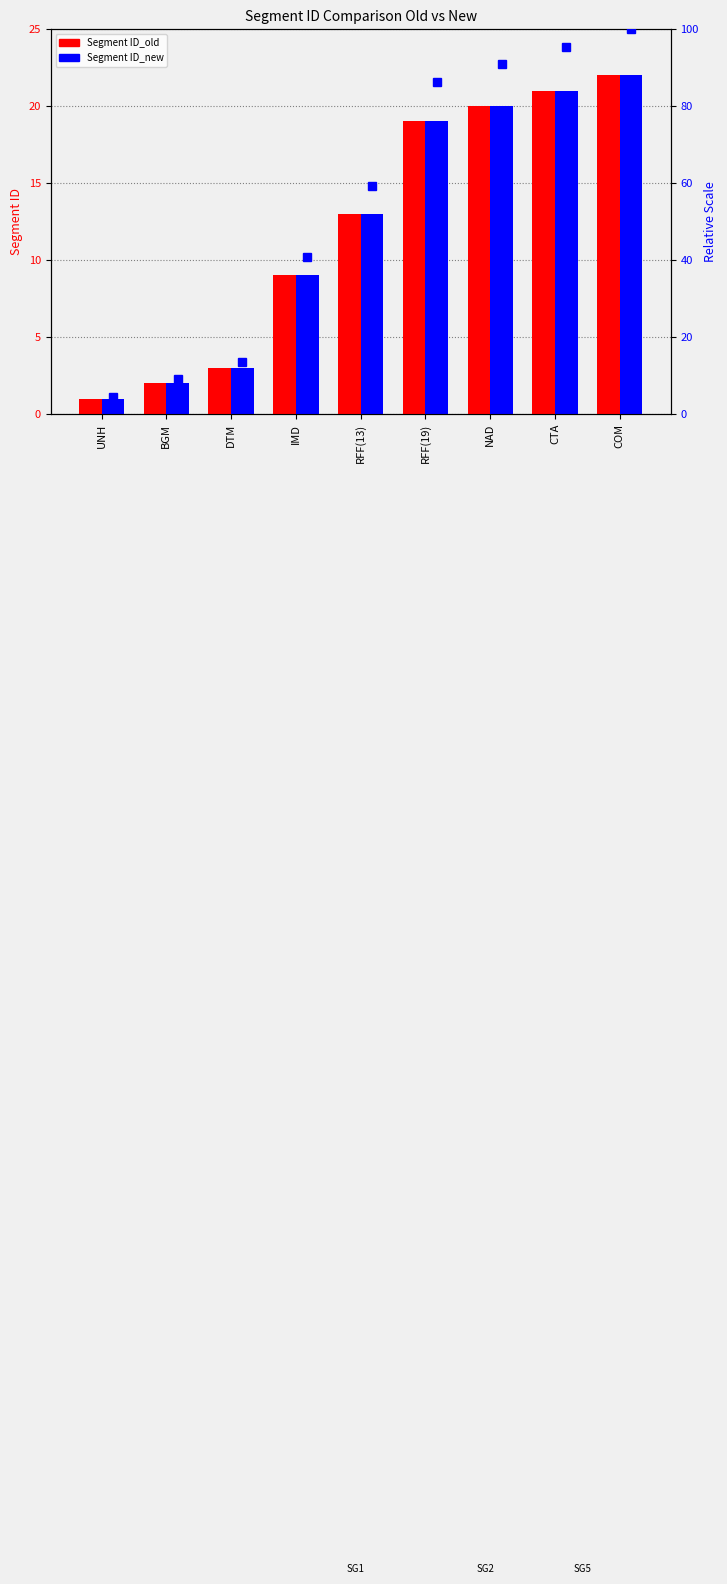

What is the label of the 5th bar from the left?

RFF(13)